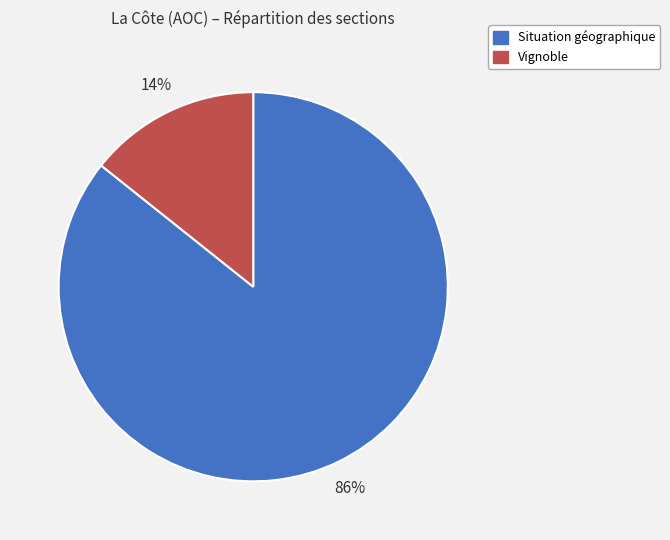

The Situation géographique slice represents 72% of the pie. True or false?

False